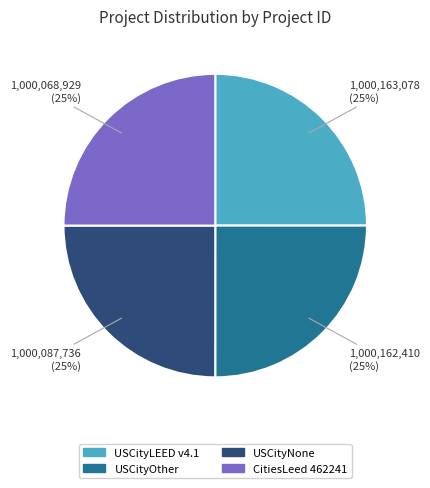

What is the ratio of the value at USCityNone to the value at CitiesLeed 462241?

1.0